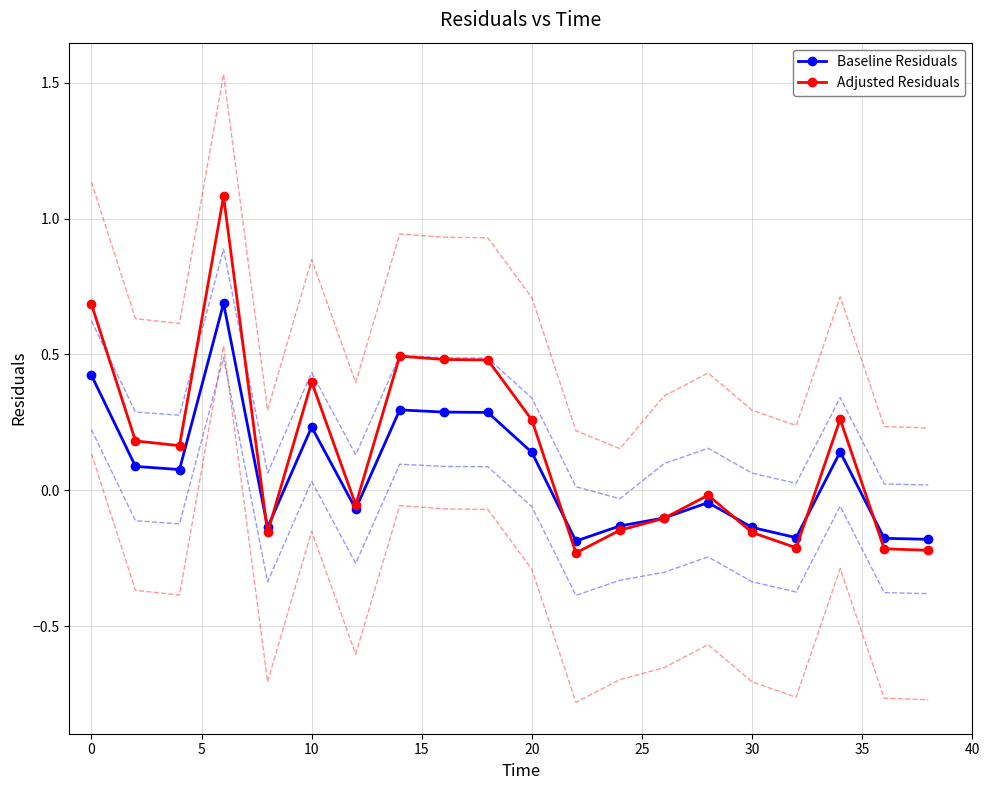

Which series has the largest total across all categories?

Adjusted Residuals